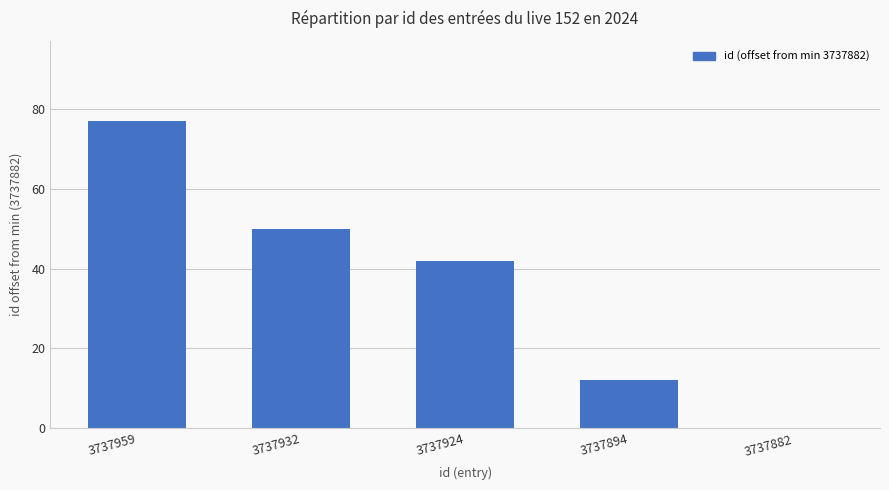

True or false: the data shows 42 at 3737924.

True